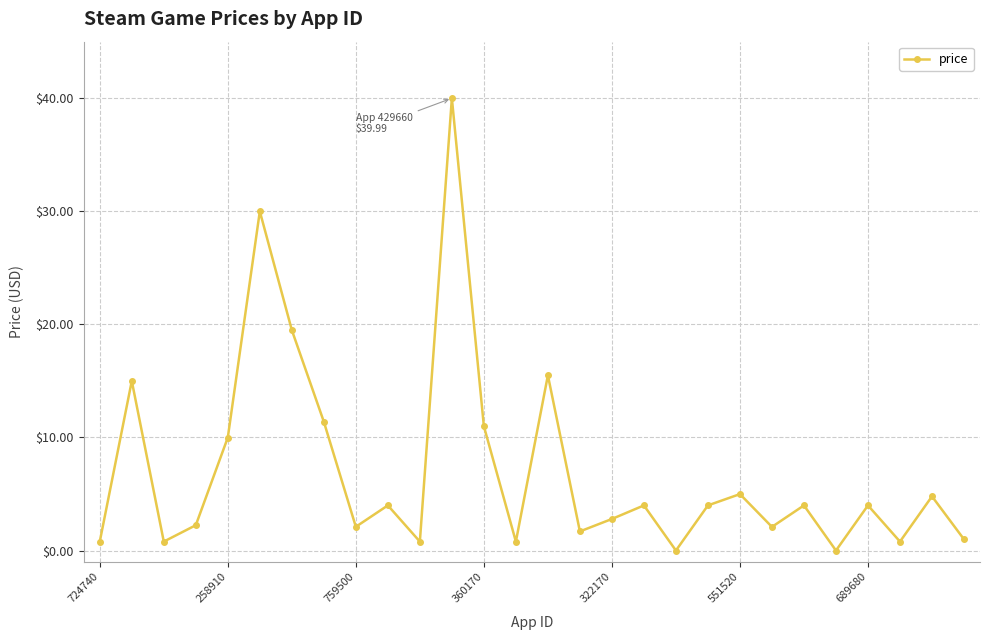

What is the value of the 28th point from the left?

1.0